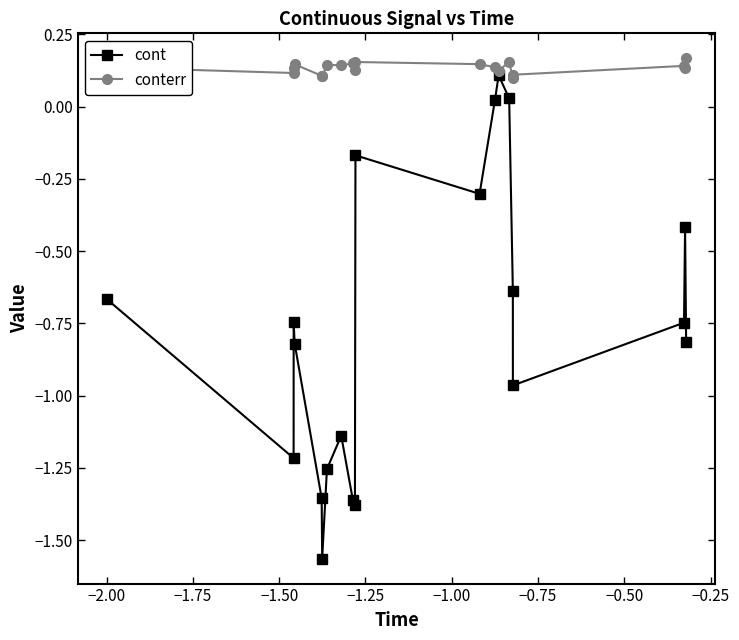

At how many categories does at least one series exceed -1?

20